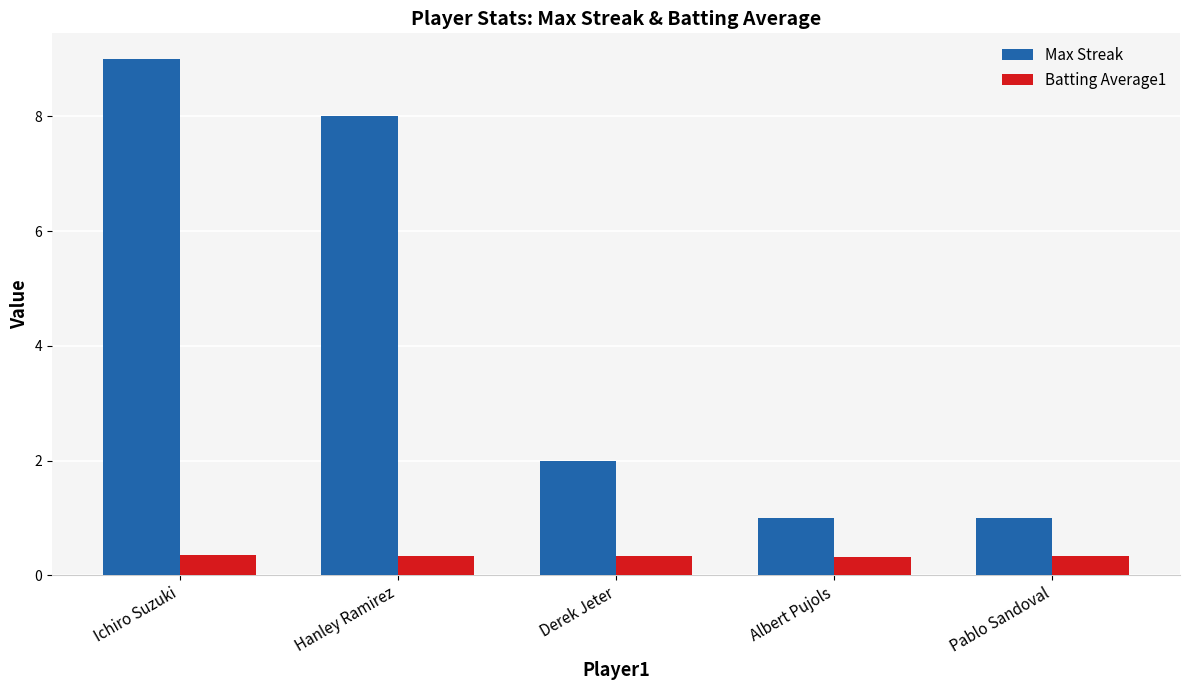

Which series changed the most between Ichiro Suzuki and Albert Pujols?

Max Streak